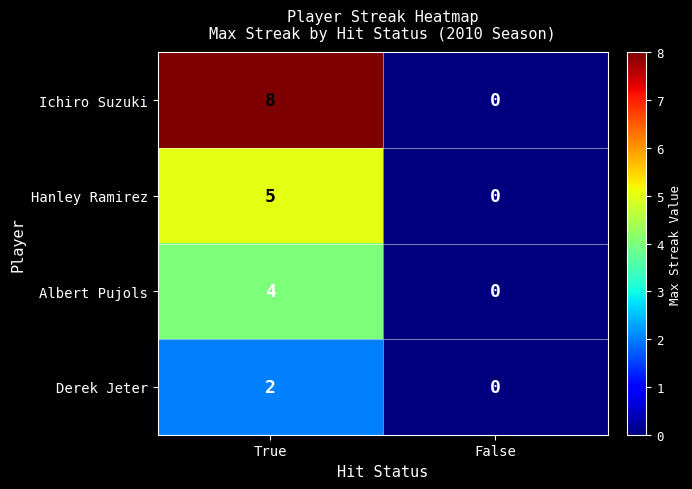

Reading left to right, extract all data points from this chart.

Ichiro Suzuki: 8	0
Hanley Ramirez: 5	0
Albert Pujols: 4	0
Derek Jeter: 2	0